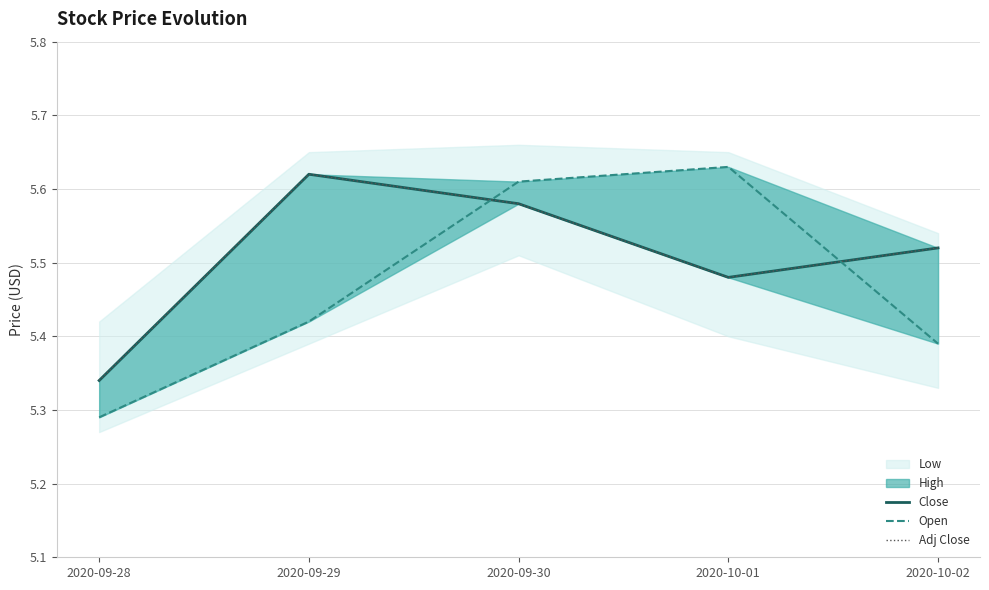

What is the difference between the second highest and second lowest values in the Adj Close series?

0.1